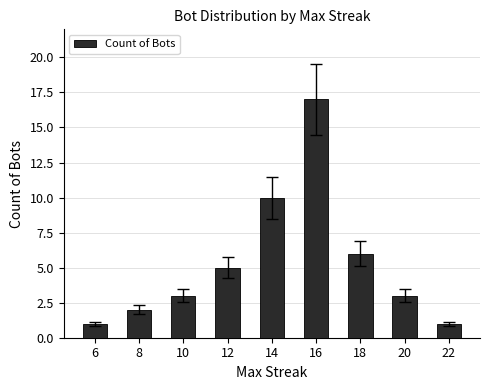

Is it true that the value at 20 is 5?

False